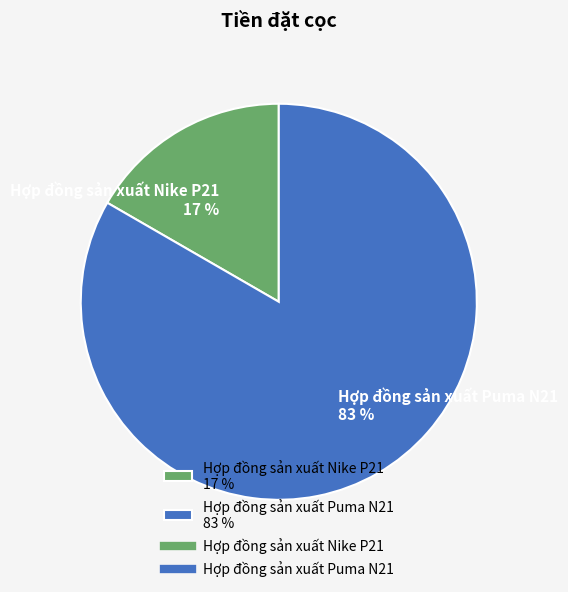

To the nearest percent, what is the combined percentage of Hợp đồng sản xuất Puma N21 83 % and Hợp đồng sản xuất Nike P21 17 %?

100%